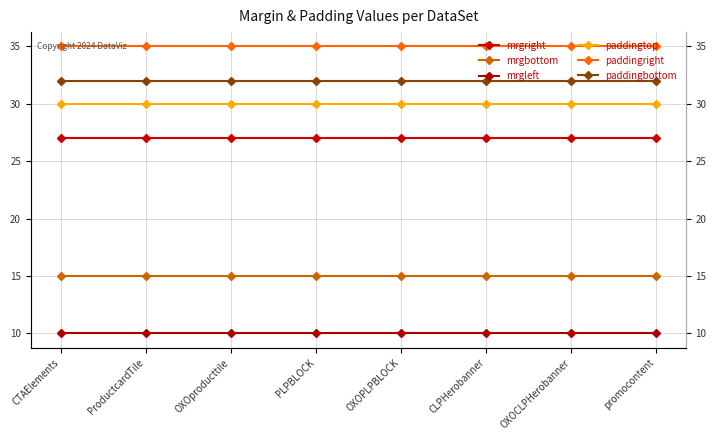

True or false: paddingright has a value of 63 at OXOproducttile.

False